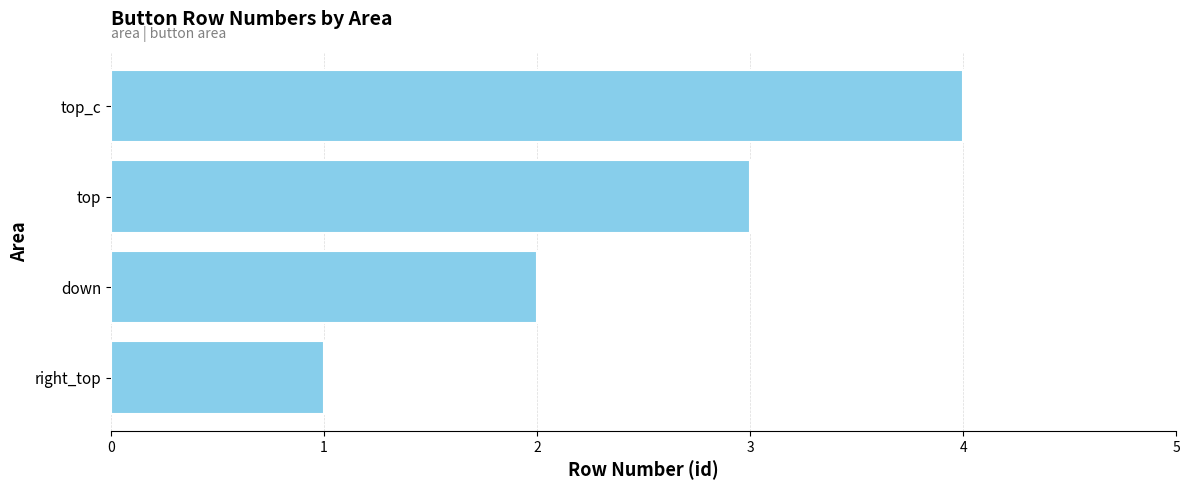

Between right_top and down, which is larger?

down